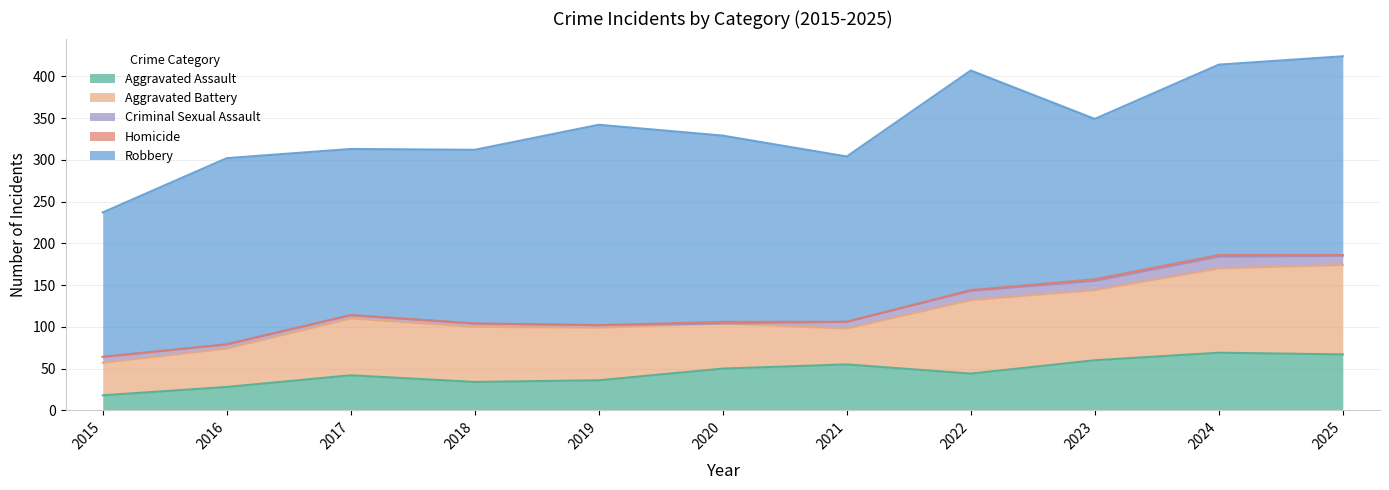

Which series has the largest total across all categories?

Robbery